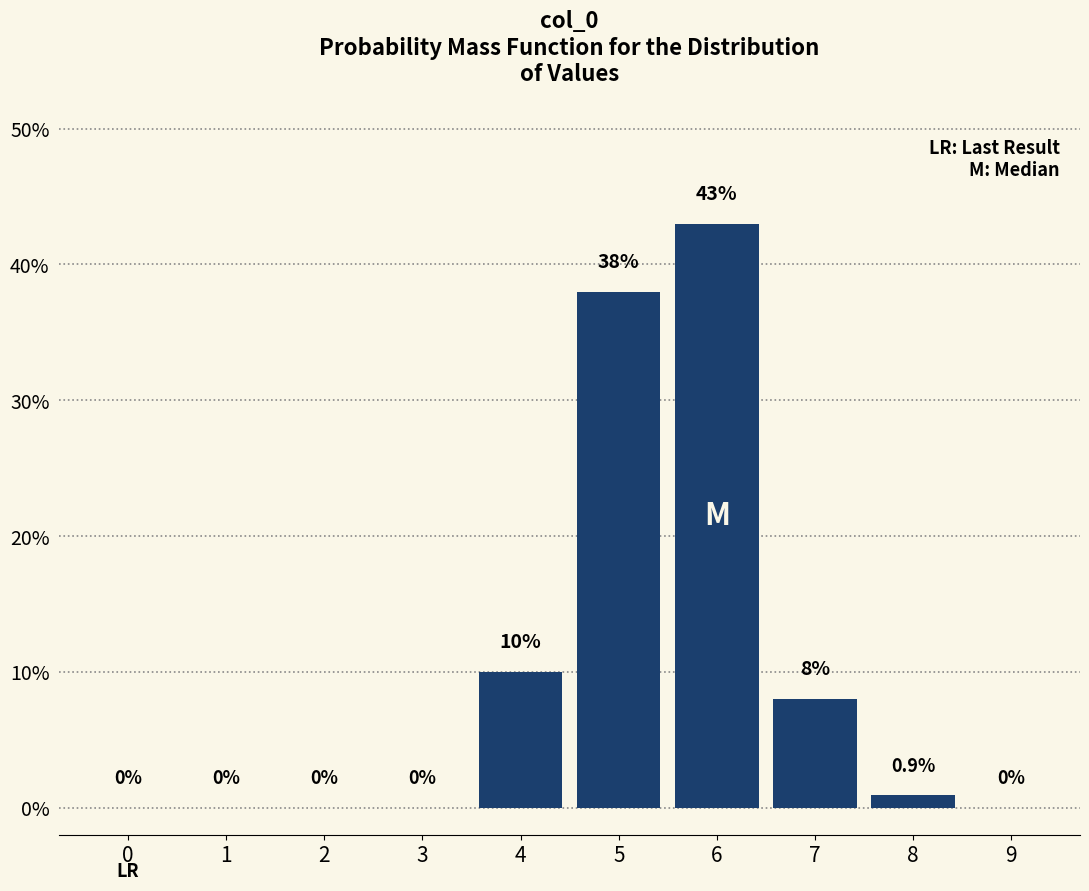

Reading left to right, transcribe all the data shown in this chart.

0=0.0	1=0.0	2=0.0	3=0.0	4=10.0	5=38.0	6=43.0	7=8.0	8=0.9	9=0.0